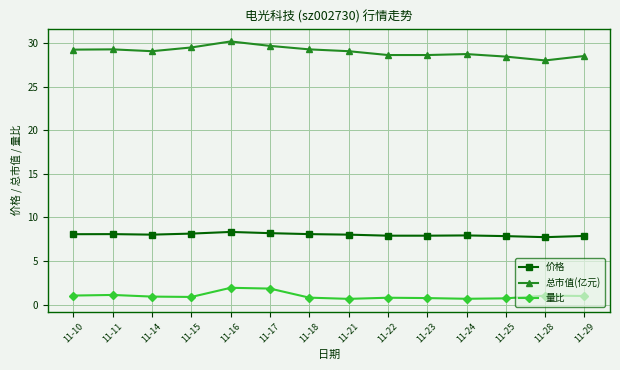

True or false: 总市值(亿元) and 量比 intersect in this chart.

False